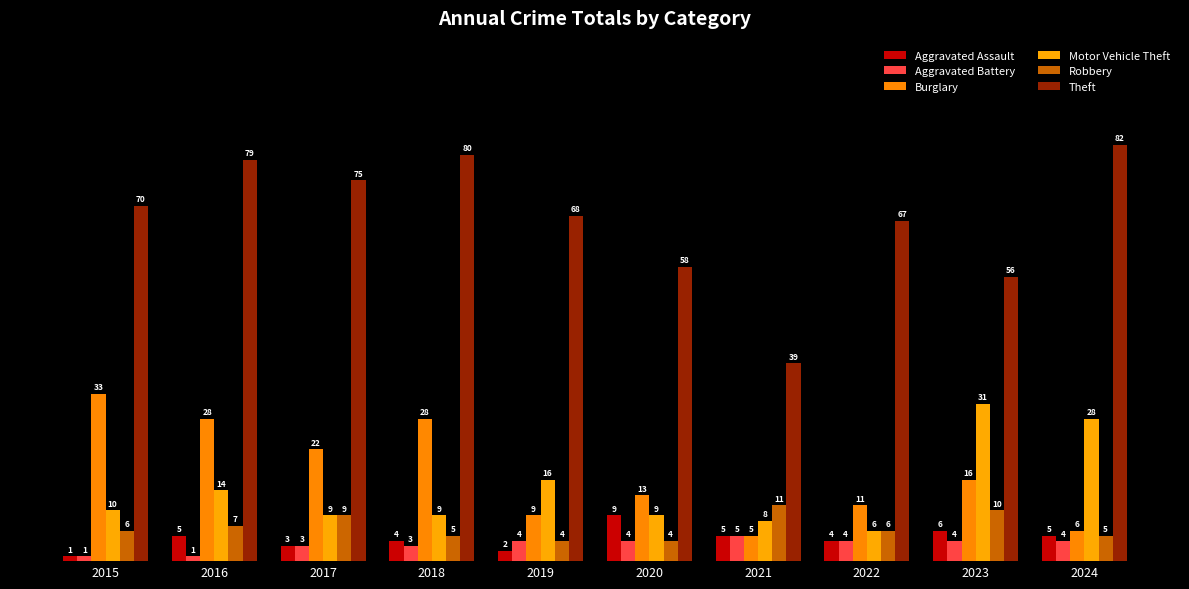

Is it true that Aggravated Battery equals 6 at 2022?

False